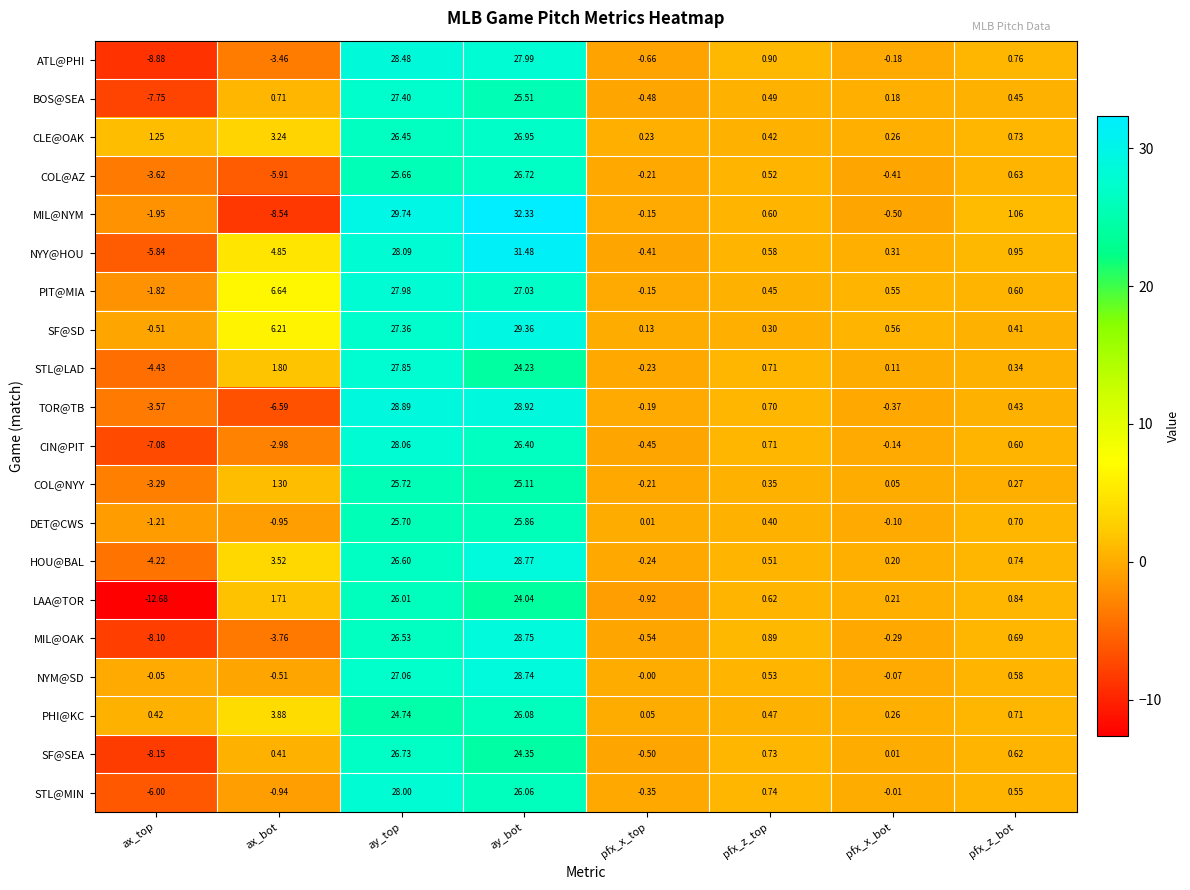

Which series has the largest range (max minus min)?

MIL@NYM